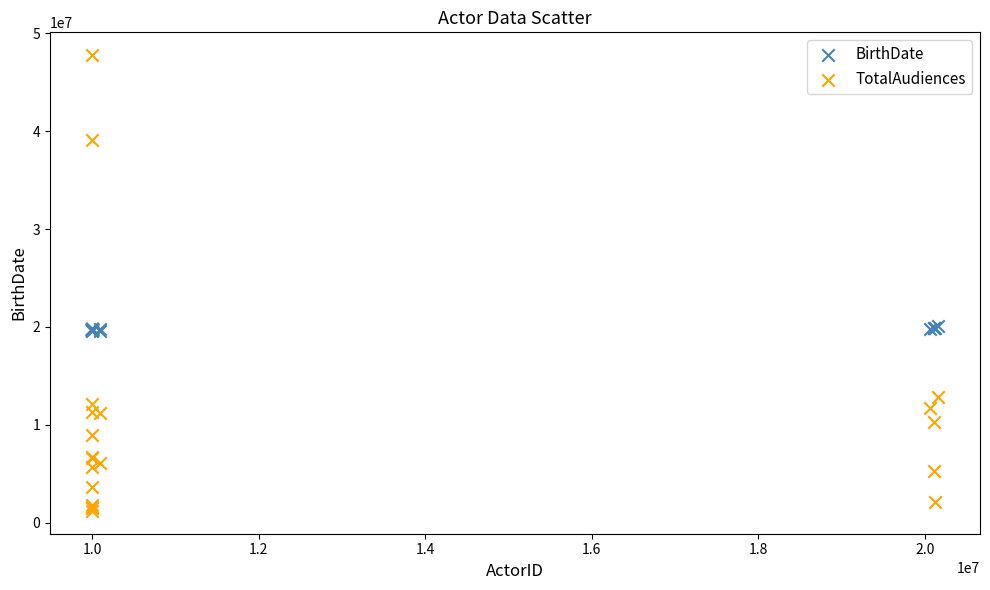

Which series has the largest Y range (max minus min)?

TotalAudiences